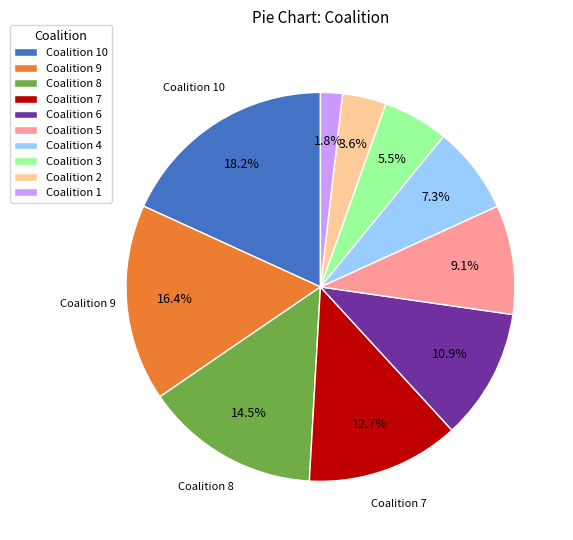

Count the number of slices in the pie.

10